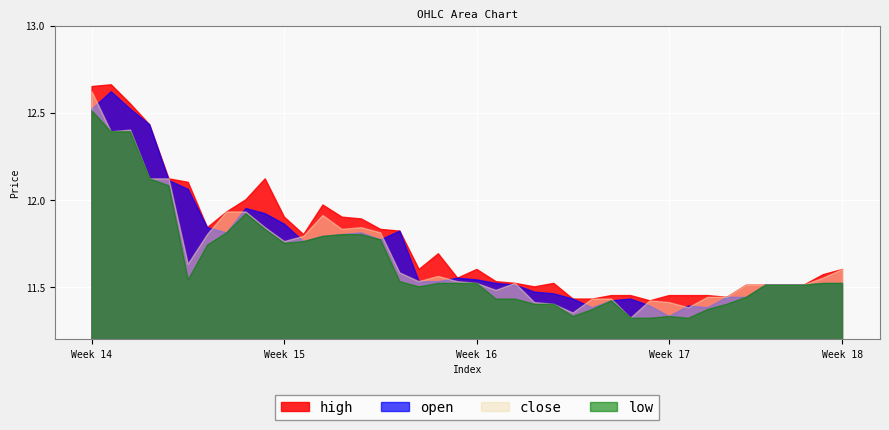

How many data points does each series have?

40